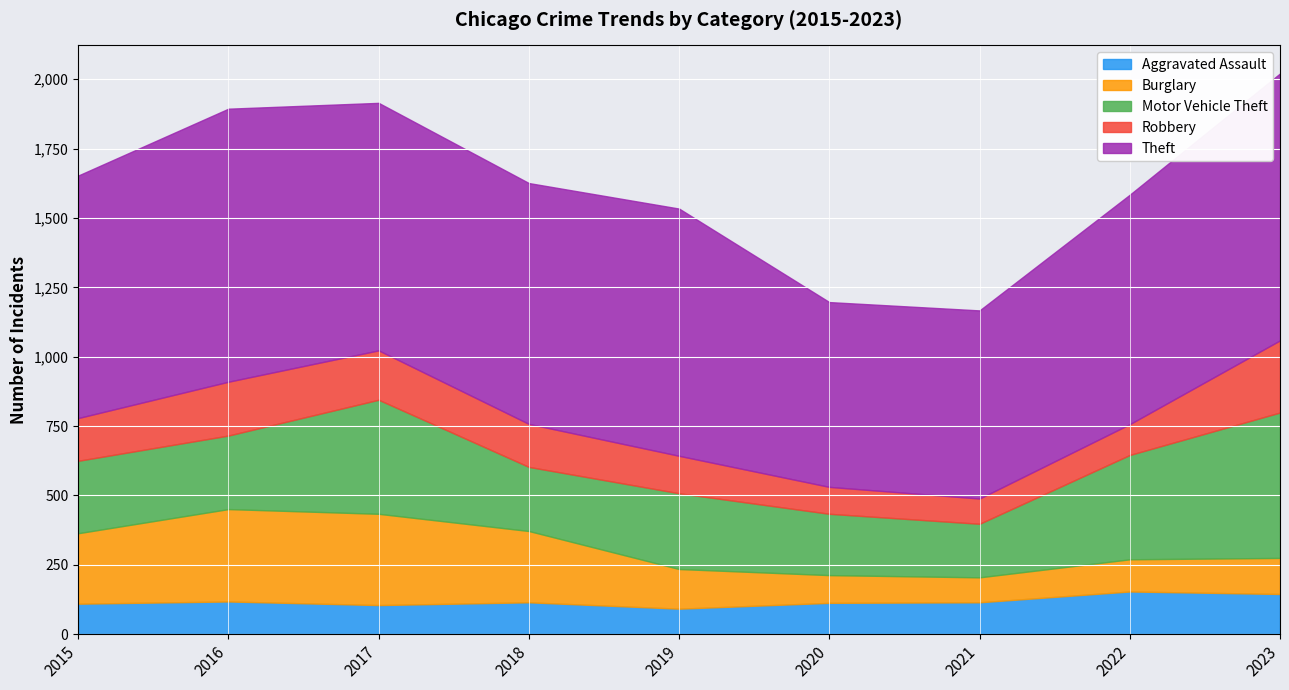

What is the value of the Robbery point at the 1st from the left?

154